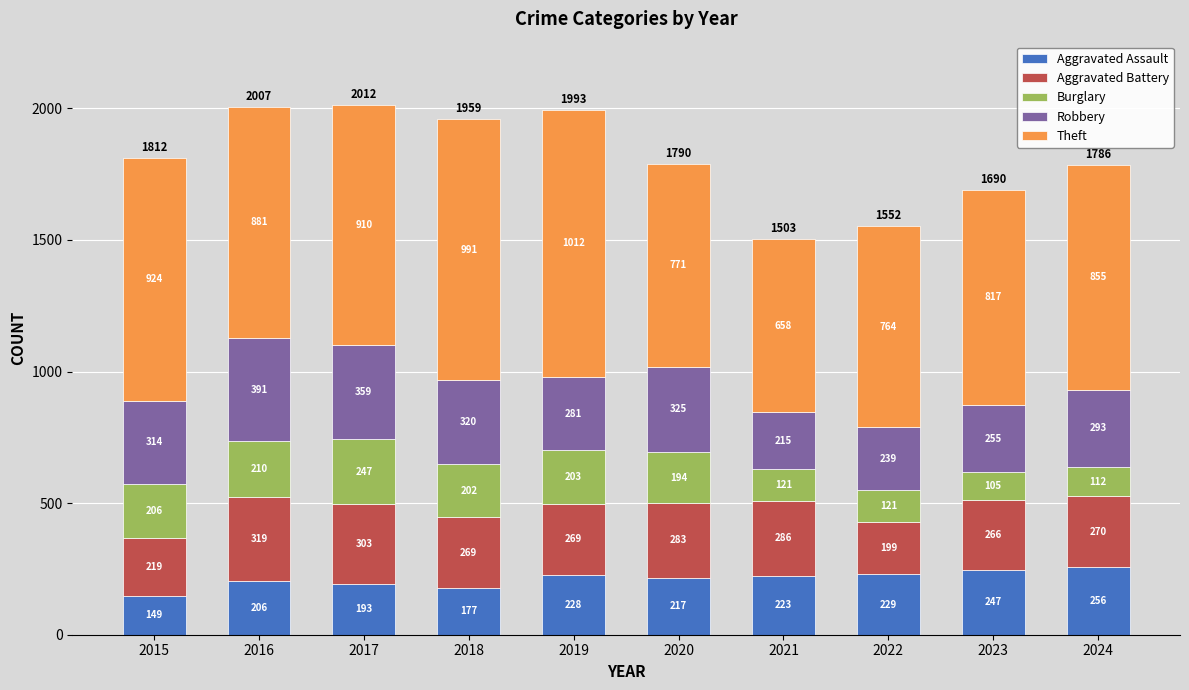

Read the Aggravated Assault value at 2015.

149